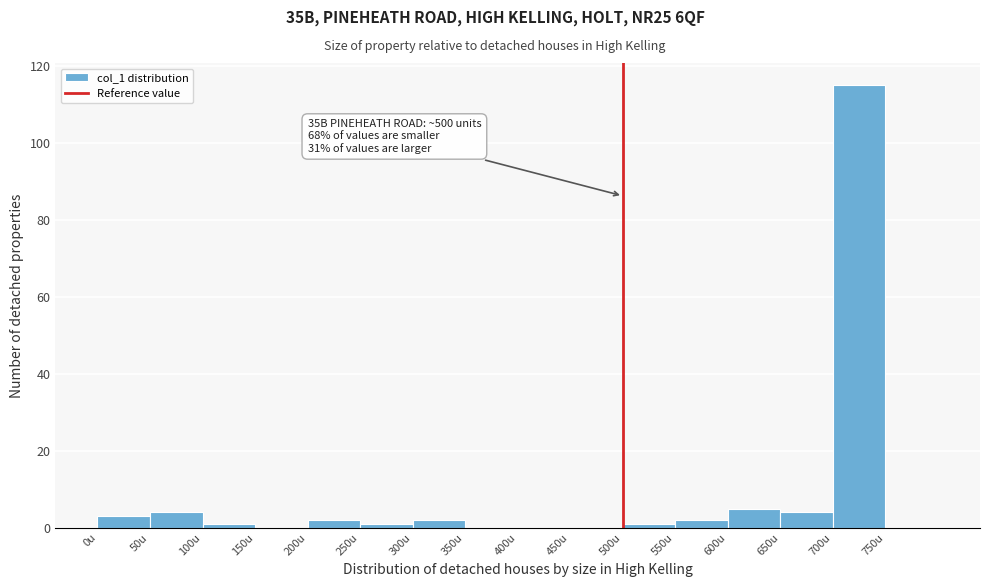

Over which range of the x-axis is the bar tallest?

700 to 750